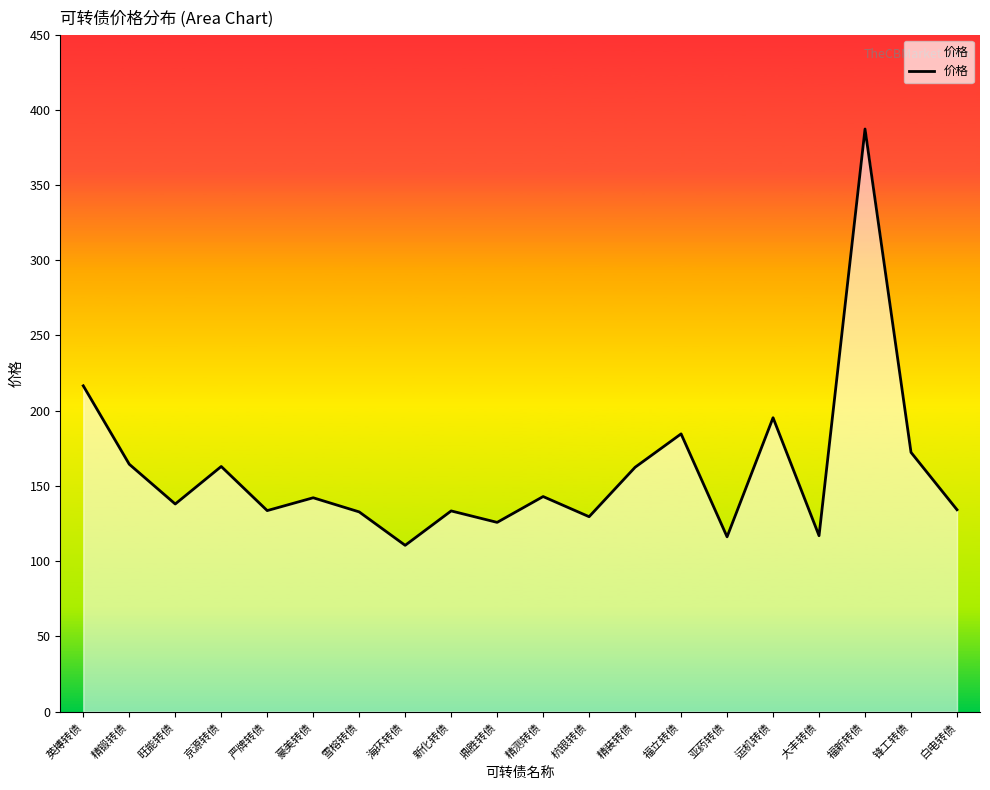

True or false: the data shows 133.4 at 新化转债.

True